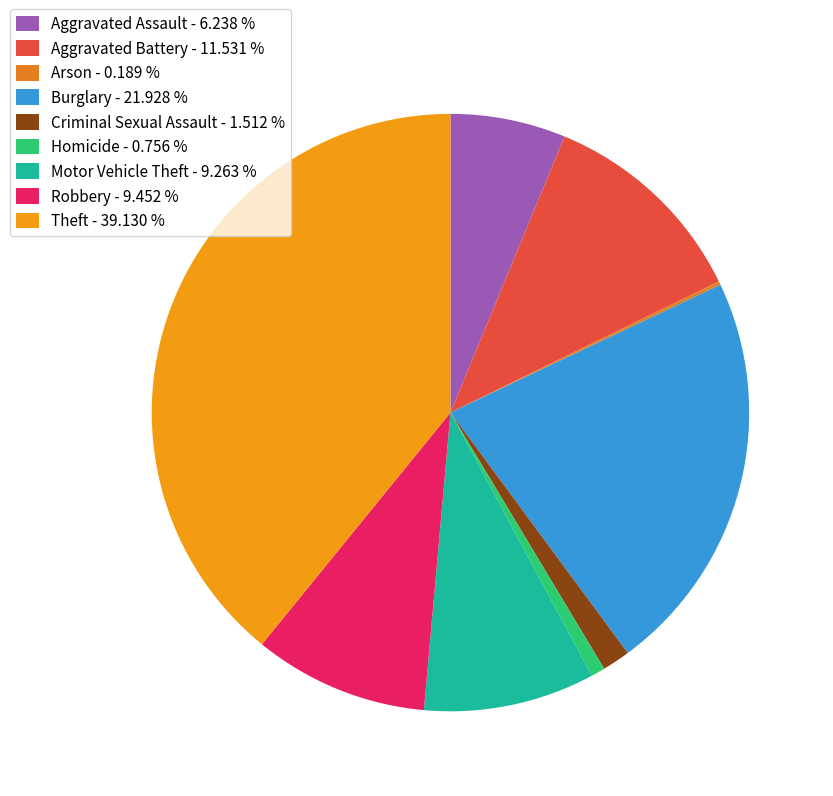

How many slices are in this pie chart?

9